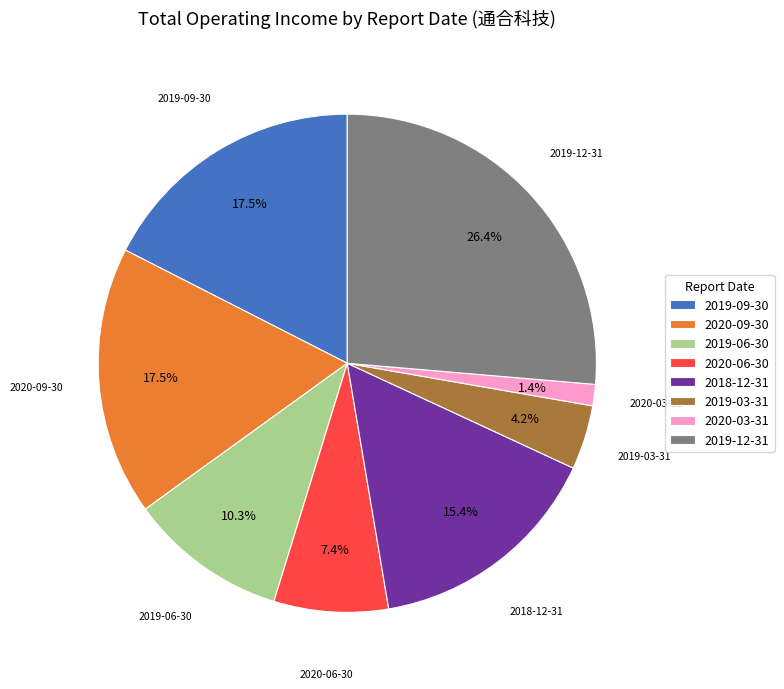

What portion of the pie excludes 2020-03-31?

98.6%